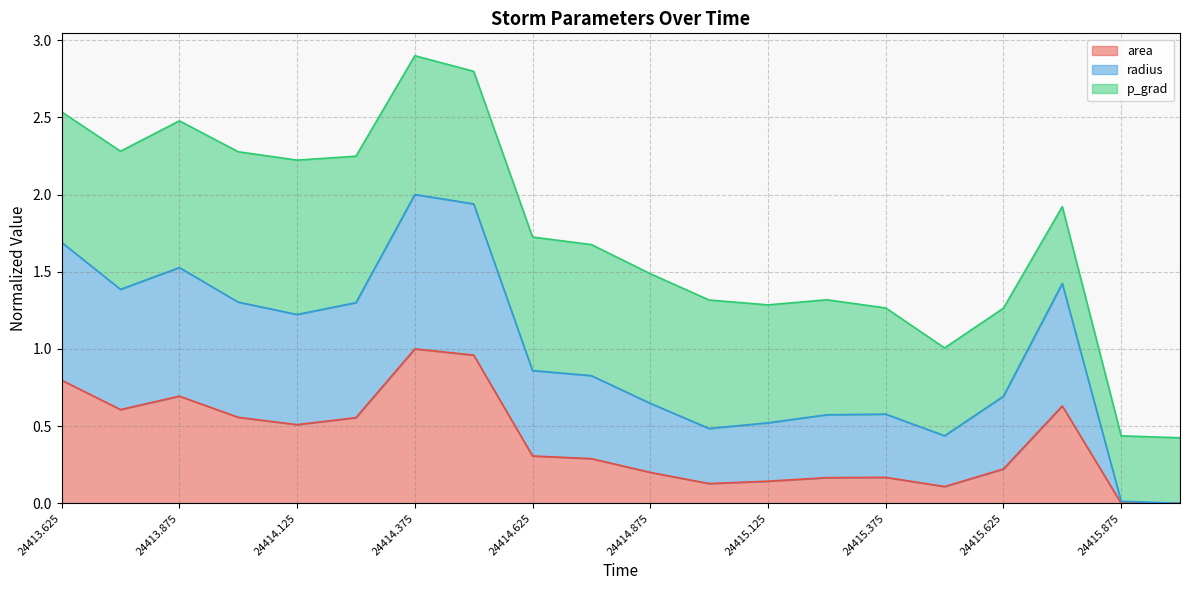

True or false: area has a value of 0.2 at 24414.875.

True